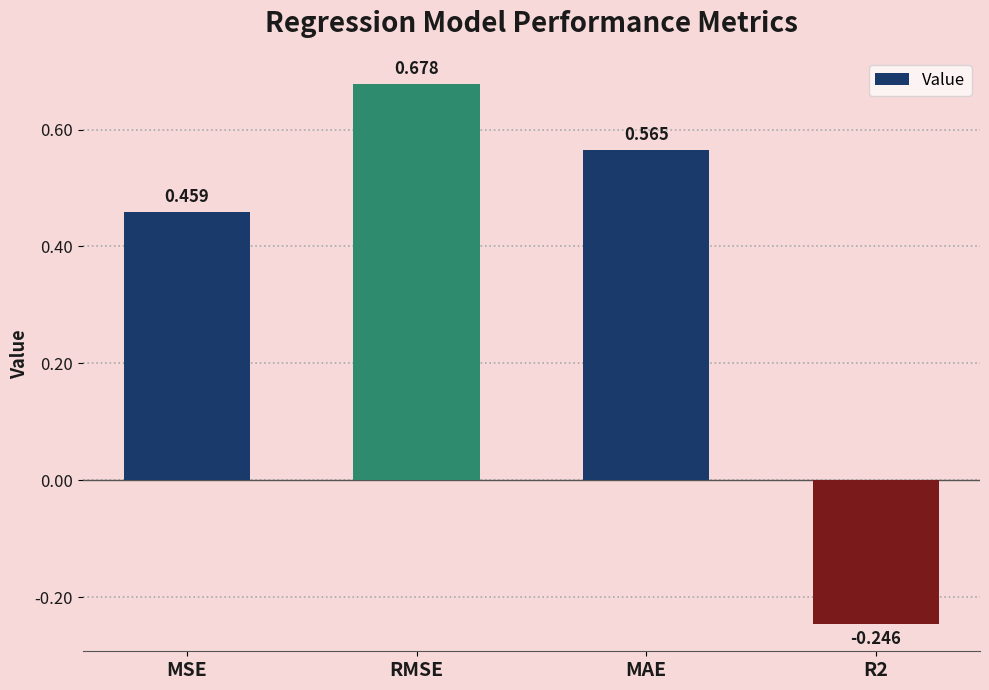

What is the sum of all values?

1.5